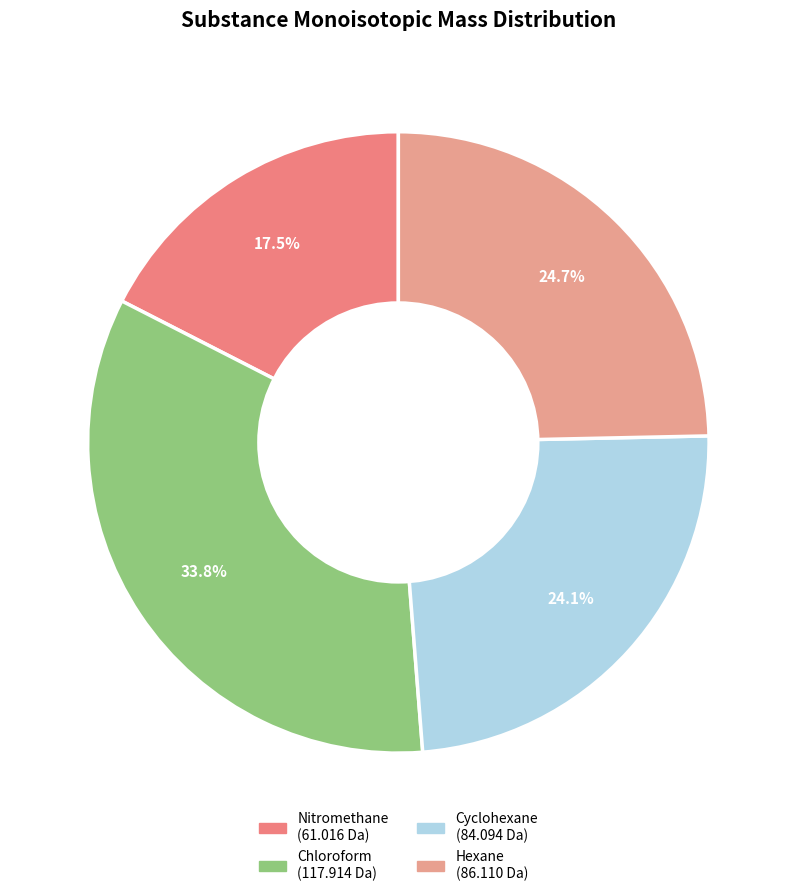

What is the largest slice in the pie chart?

Chloroform